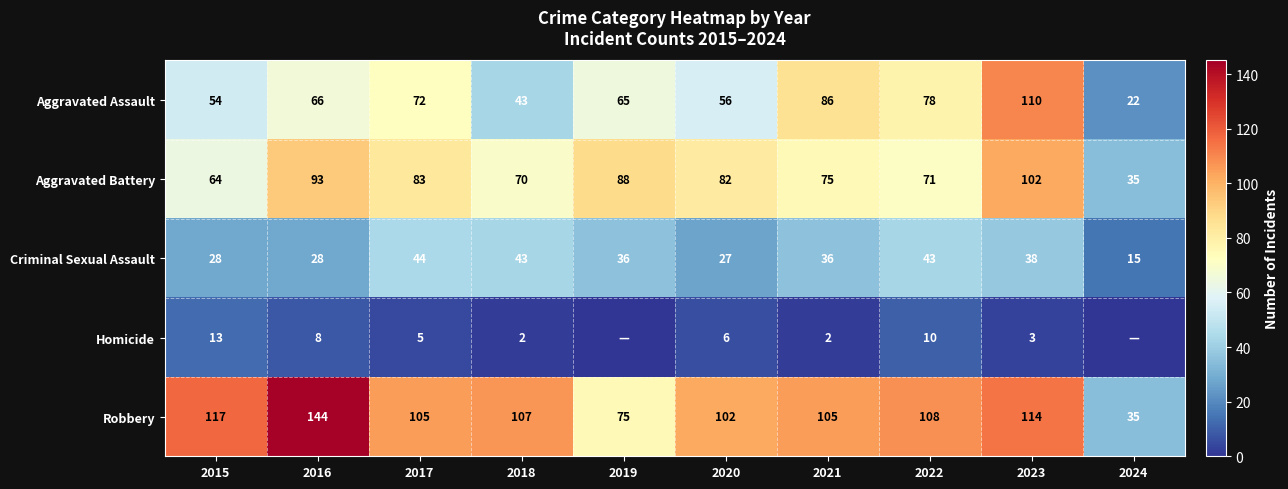

Is the value of Criminal Sexual Assault at 2020 greater than the value of Aggravated Assault at 2023?

No